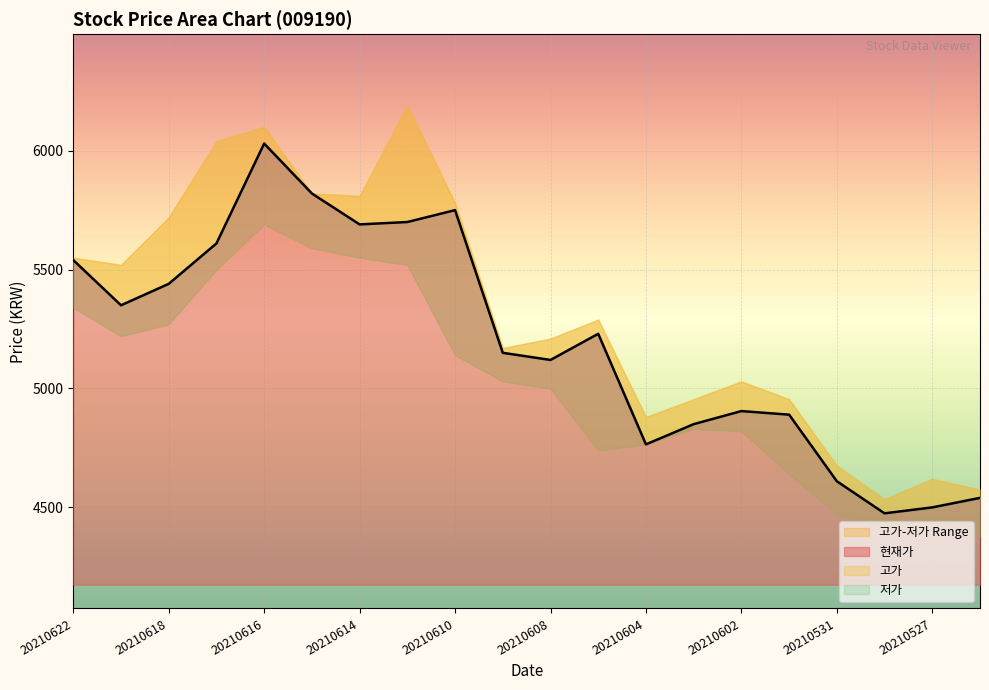

List the labels in order of 저가 value, smallest first.

20210526, 20210528, 20210527, 20210531, 20210601, 20210607, 20210604, 20210602, 20210603, 20210608, 20210609, 20210610, 20210621, 20210618, 20210622, 20210617, 20210611, 20210614, 20210615, 20210616